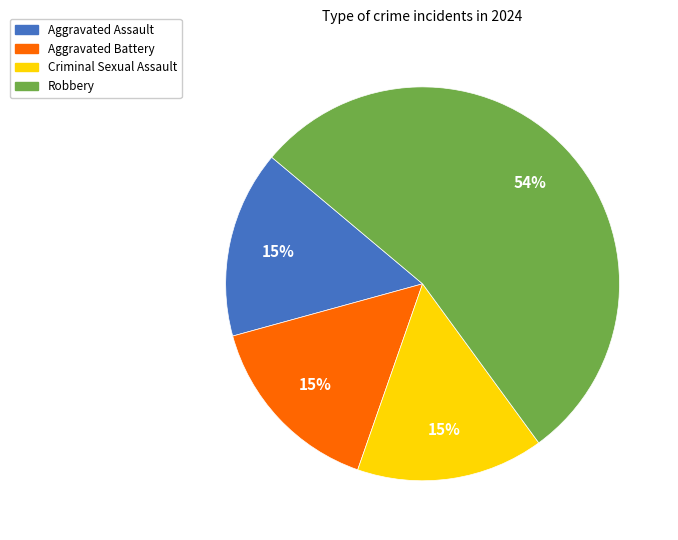

To the nearest percent, what portion does Criminal Sexual Assault represent?

15%